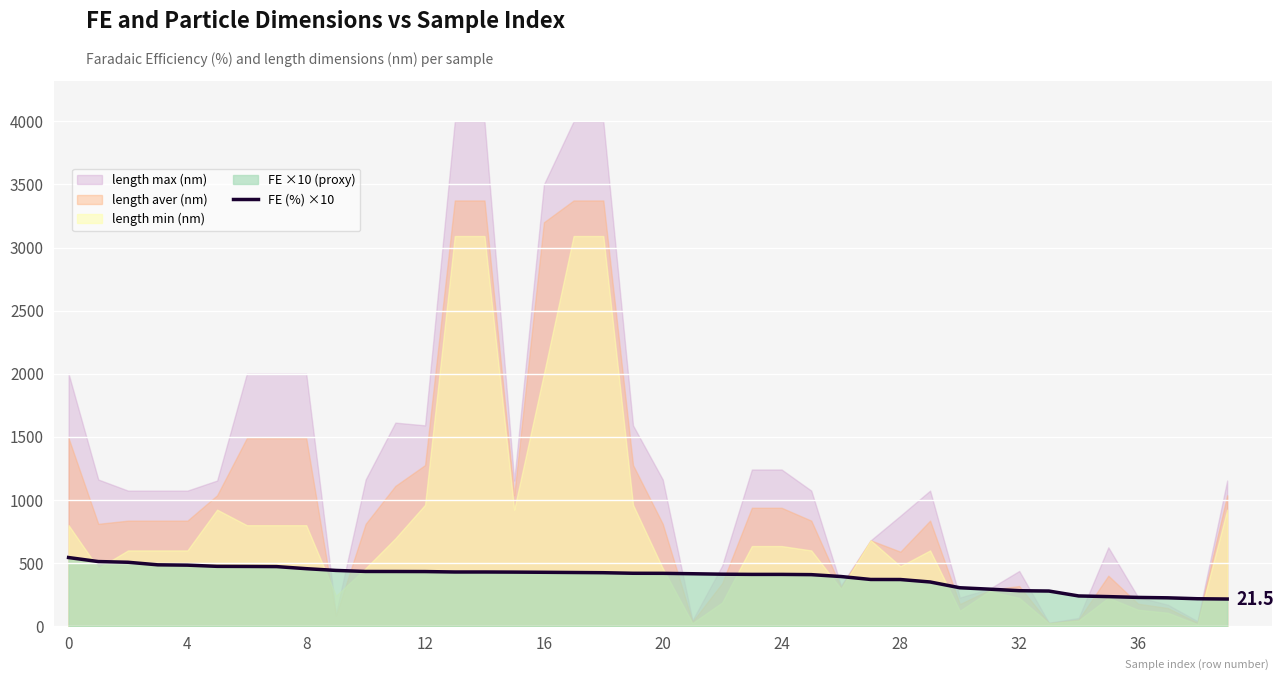

What is the maximum value for FE (%) ×10?

543.7